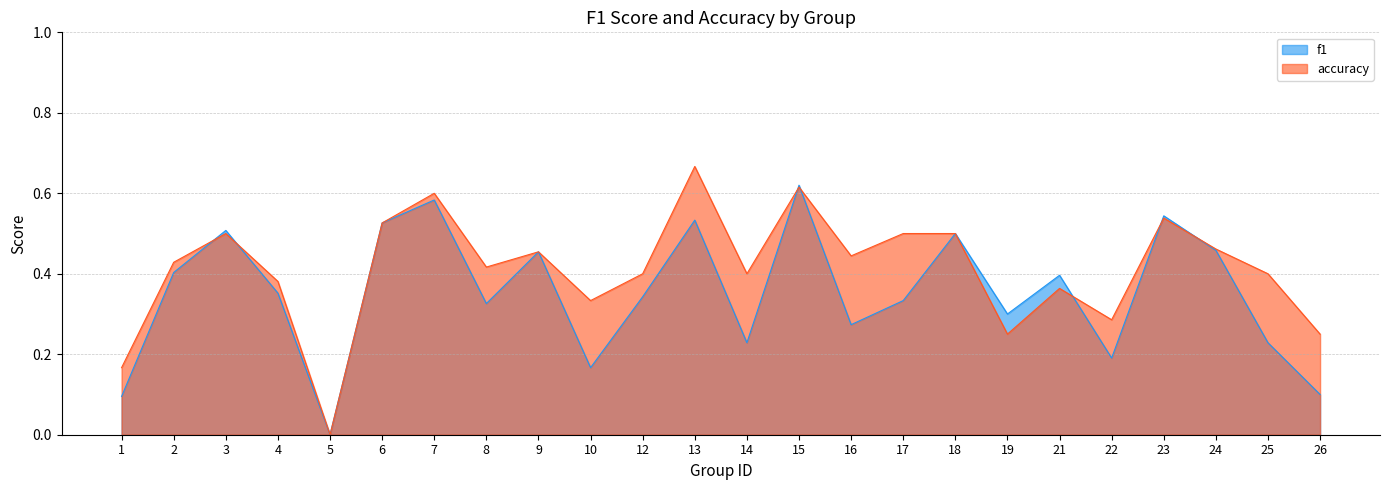

Which series changed the most between 6 and 7?

accuracy